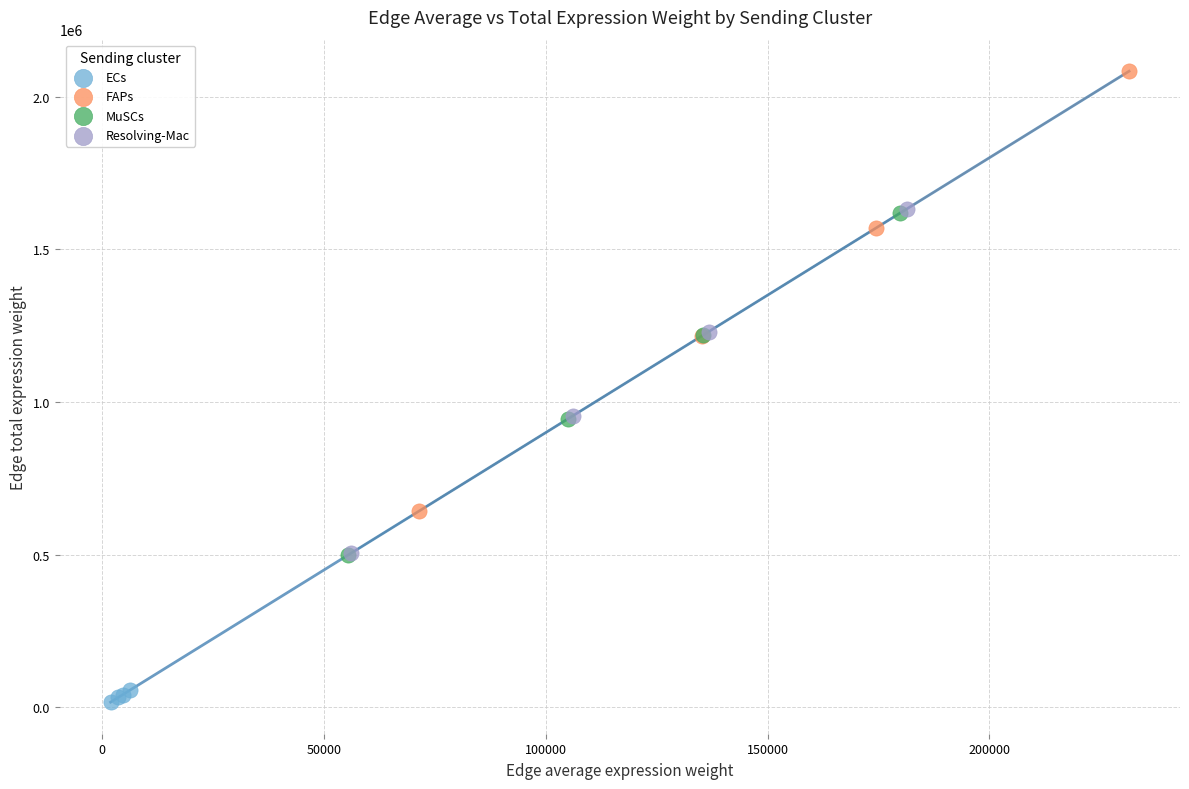

Which series contains the lowest Y value?

ECs